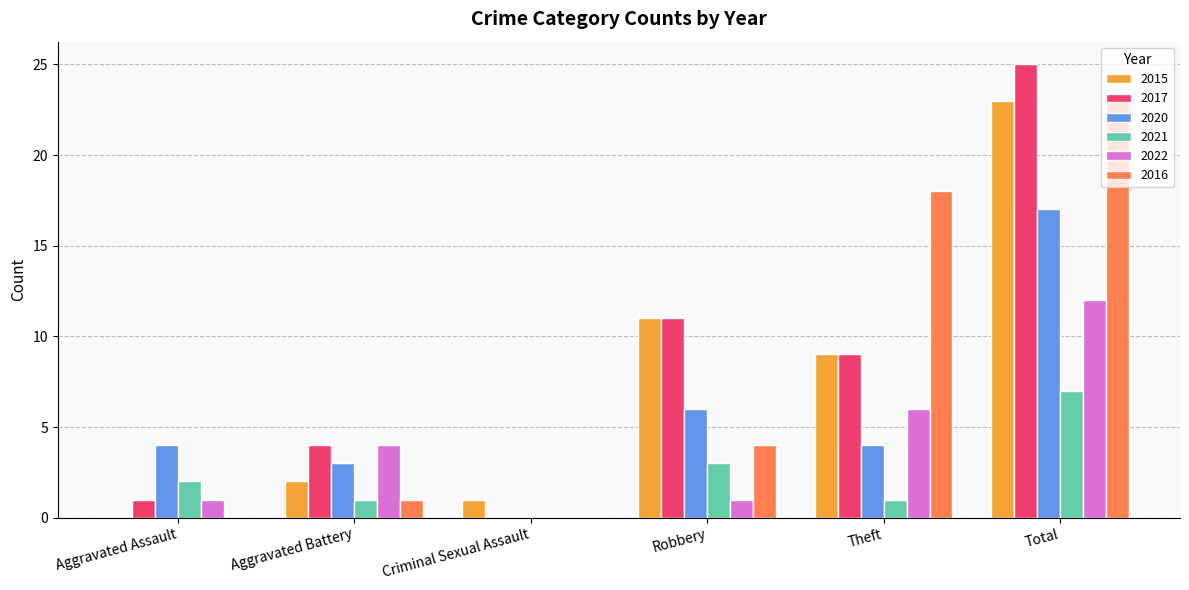

True or false: 2016 has a value of 10 at Aggravated Assault.

False